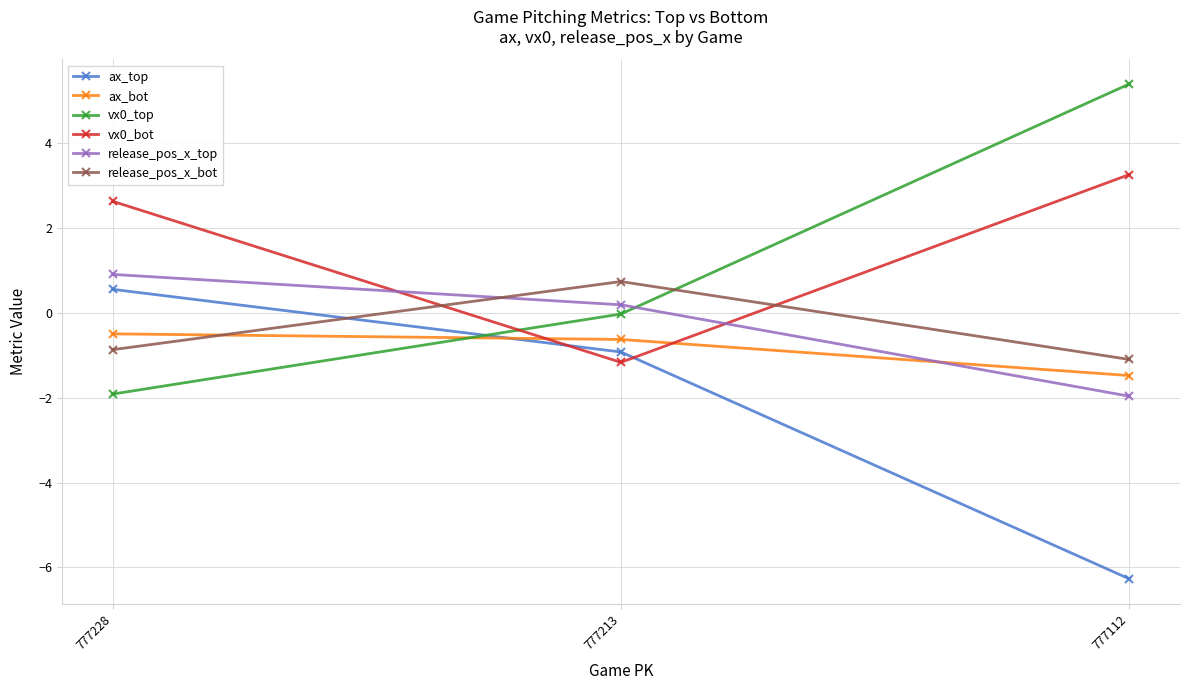

The ax_bot series shows -0.6 at 777213. True or false?

True